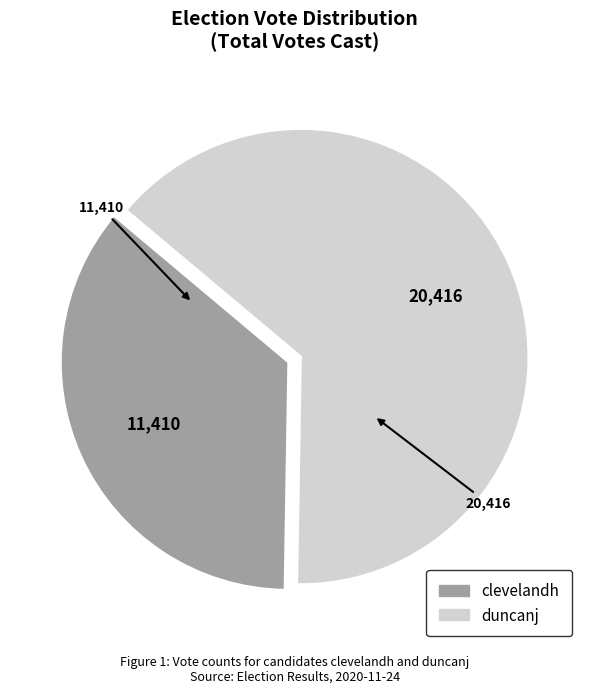

Is it true that duncanj is 64% of the pie?

True